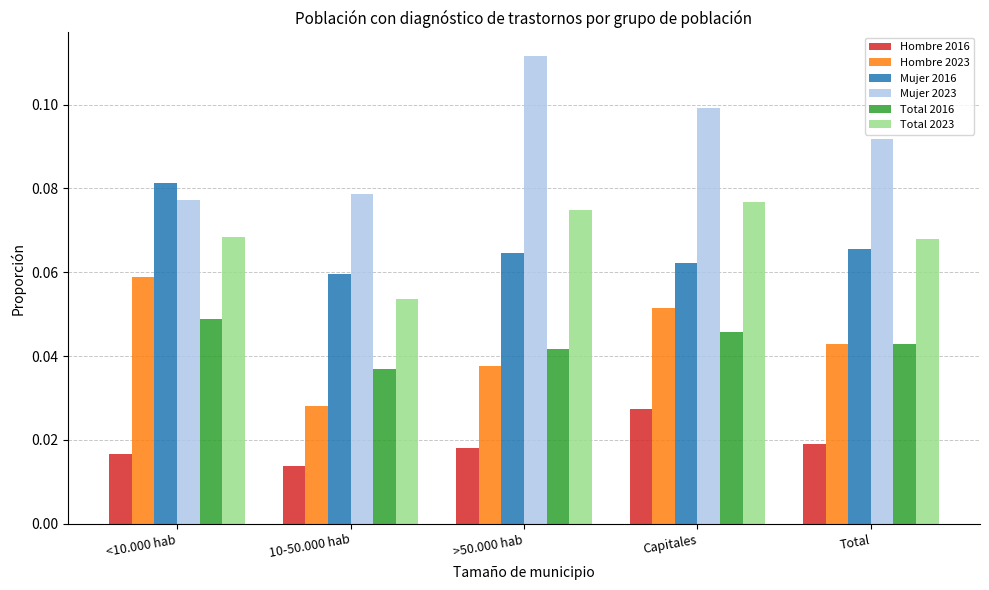

How many bars are there in each group?

6